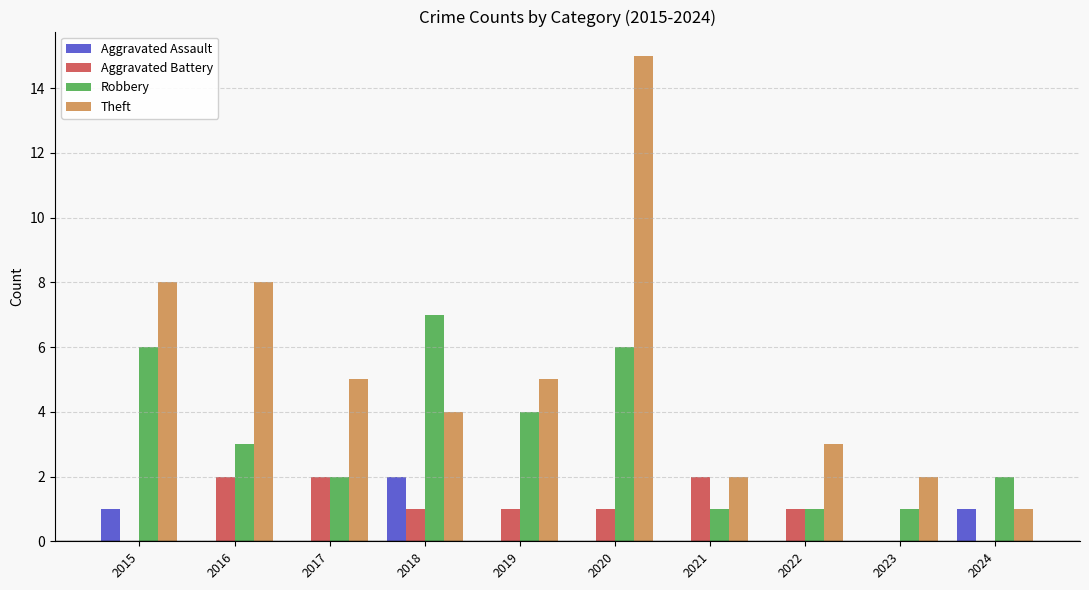

What is the maximum value shown in the chart?

15